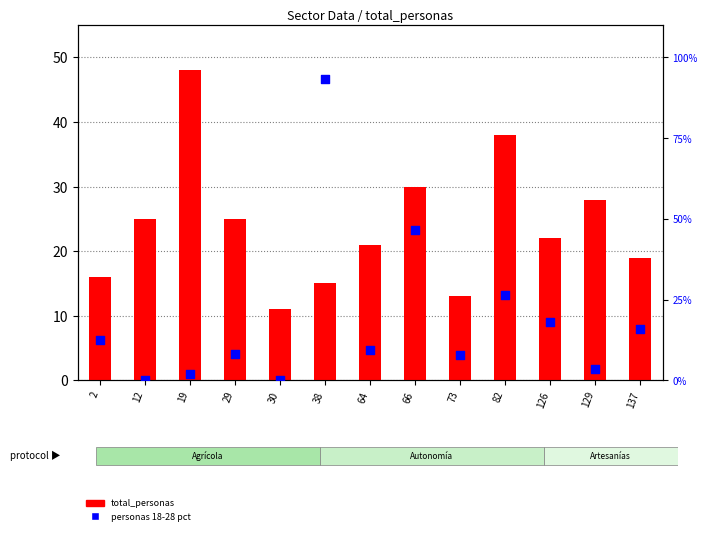

Is the value of personas 18-28 pct at 64 greater than the value of total_personas at 19?

No